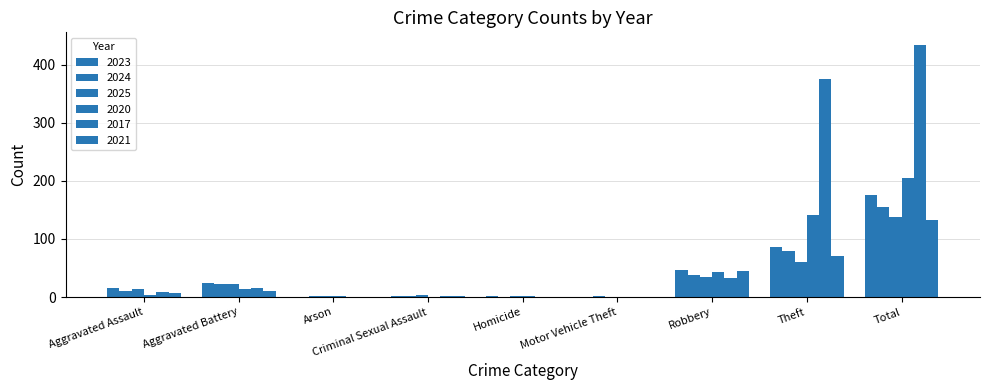

Which series changed the most between Aggravated Battery and Total?

2017